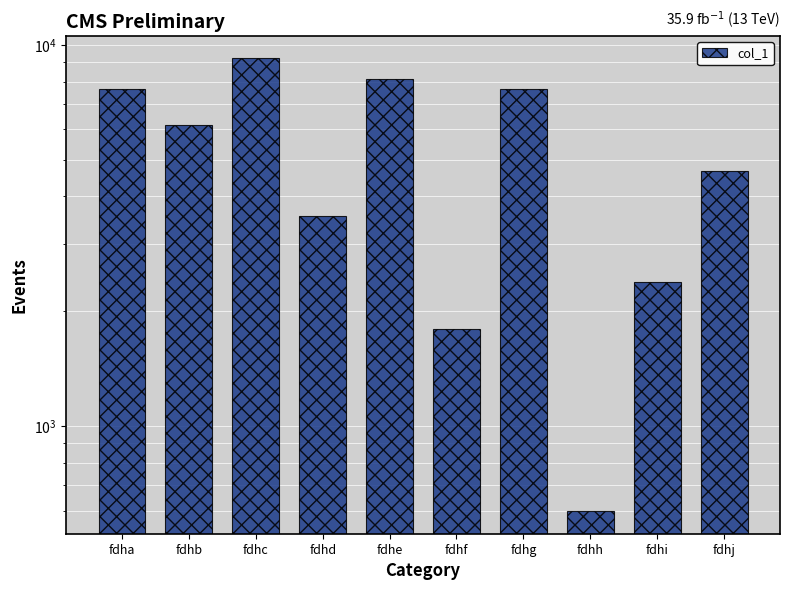

At which category does the chart reach its minimum across all series?

fdhh